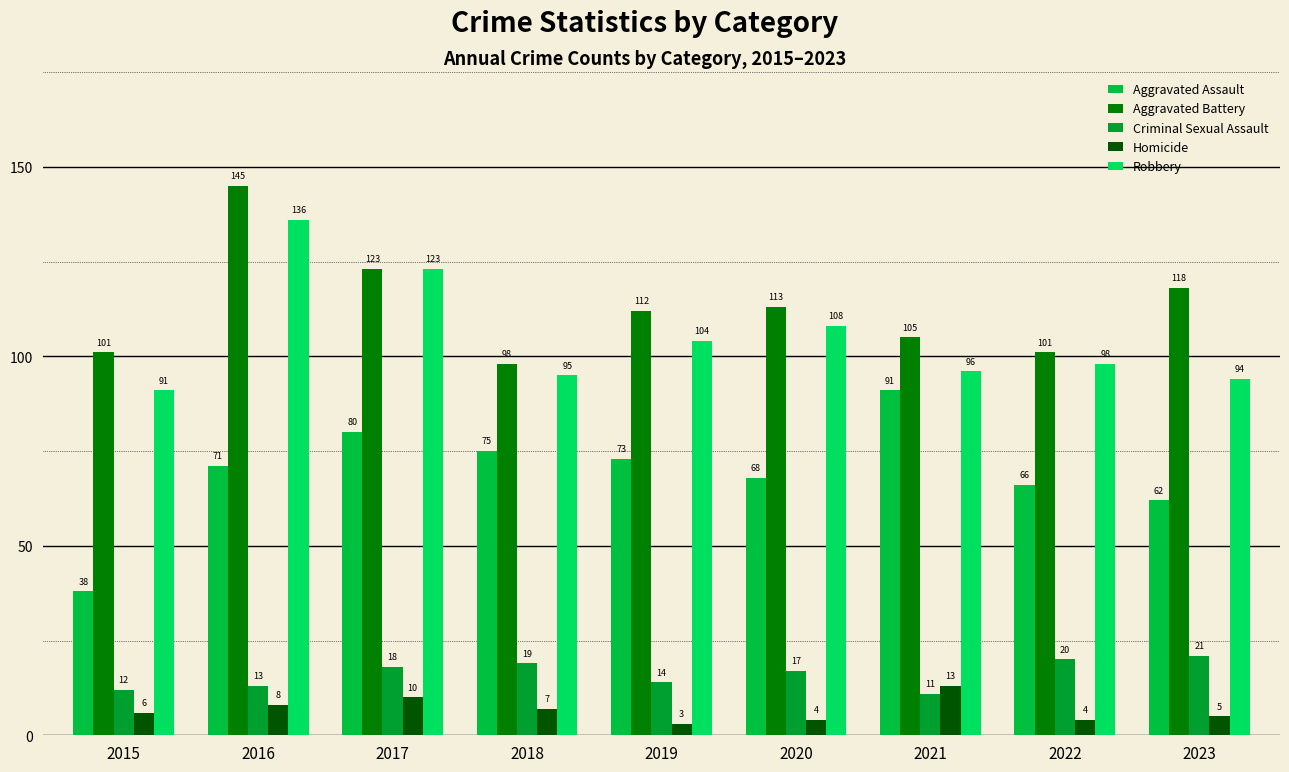

Which series has the widest spread of values?

Aggravated Assault